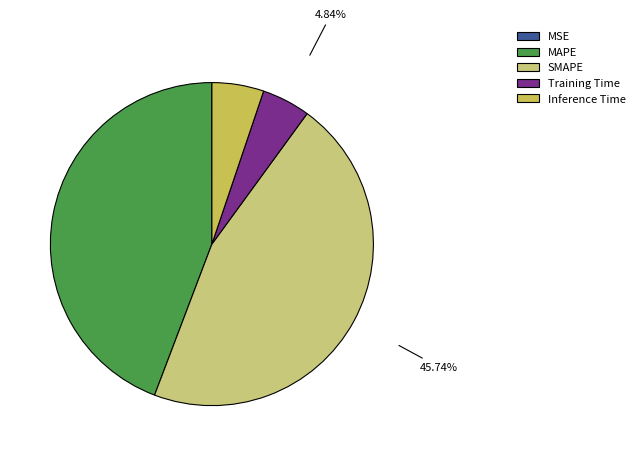

What percentage is the Training Time slice, to the nearest percent?

5%